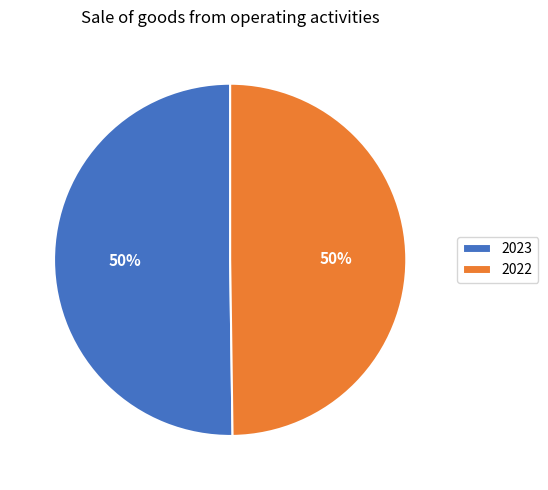

To the nearest percent, what portion does 2022 represent?

50%